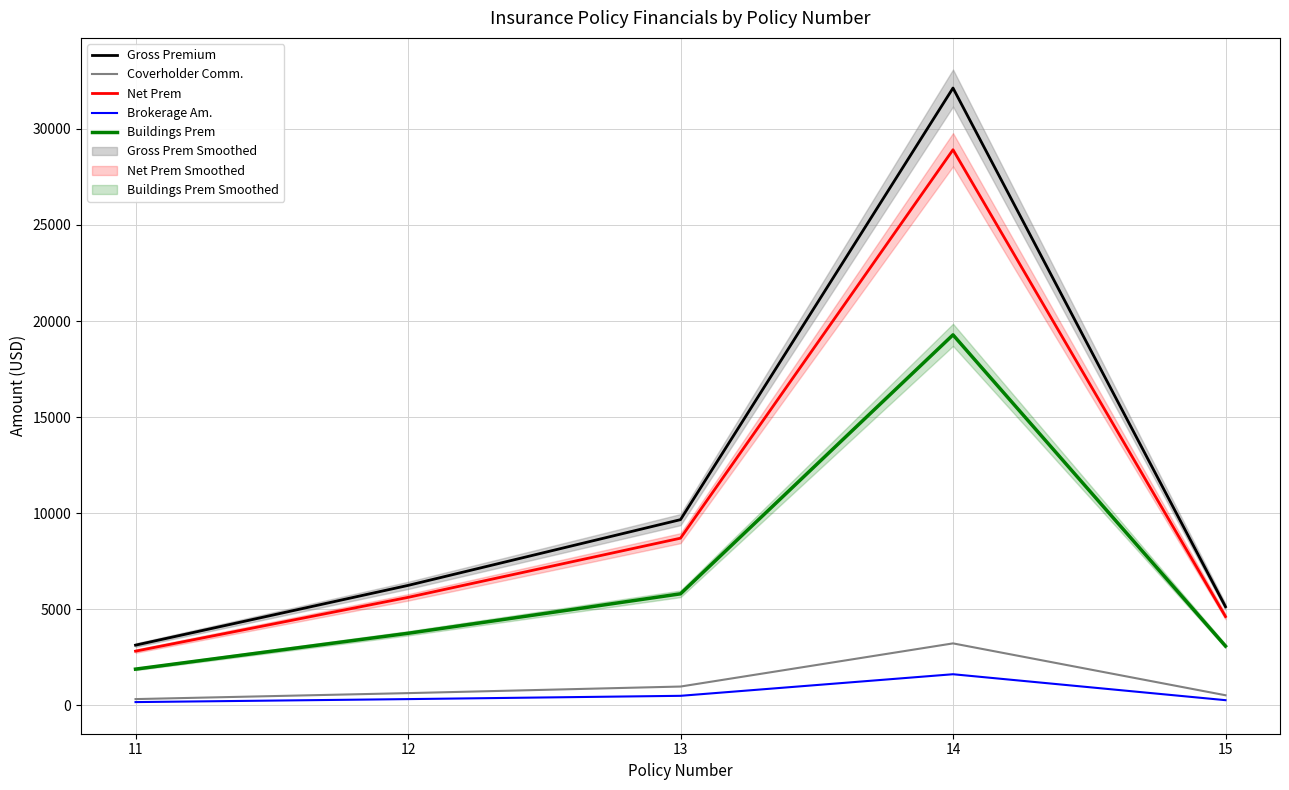

At which category is the sum across all series the highest?

14